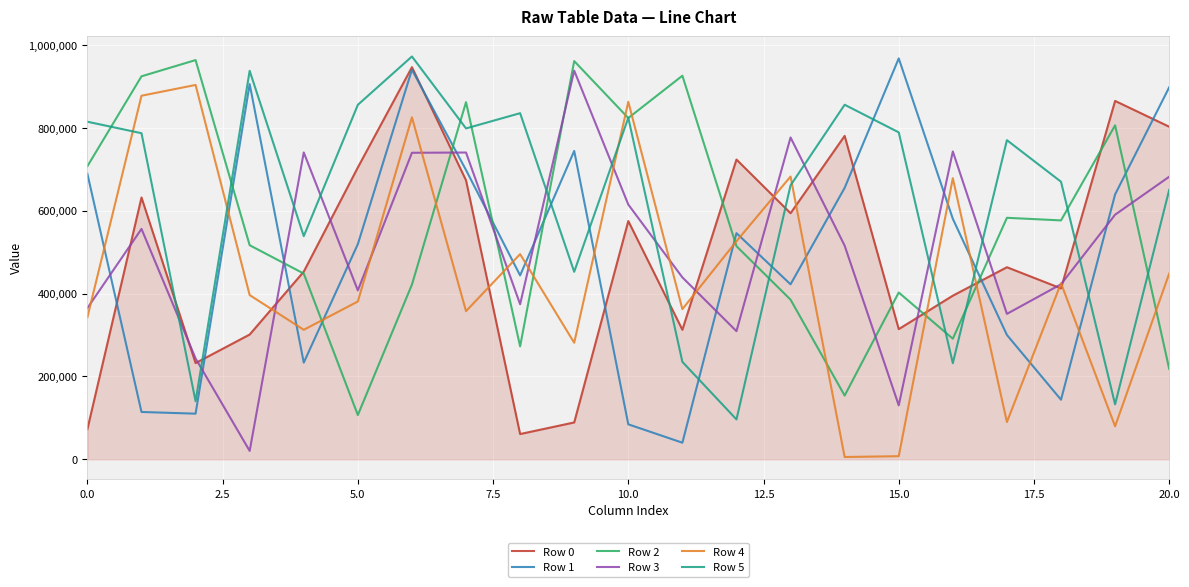

Which series has the largest range (max minus min)?

Row 1